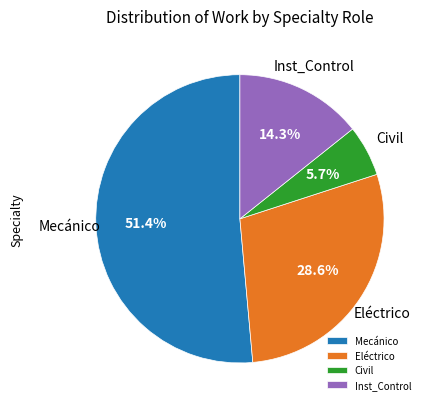

Which category has the smallest portion of the pie?

Civil